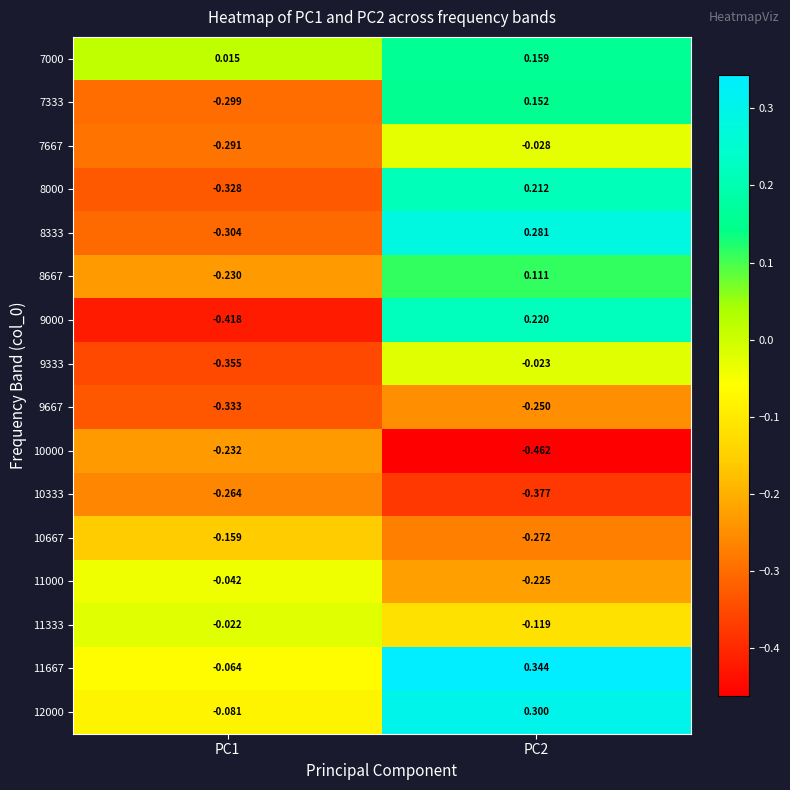

Is the value of 8667 at PC2 greater than the value of 9000 at PC1?

Yes